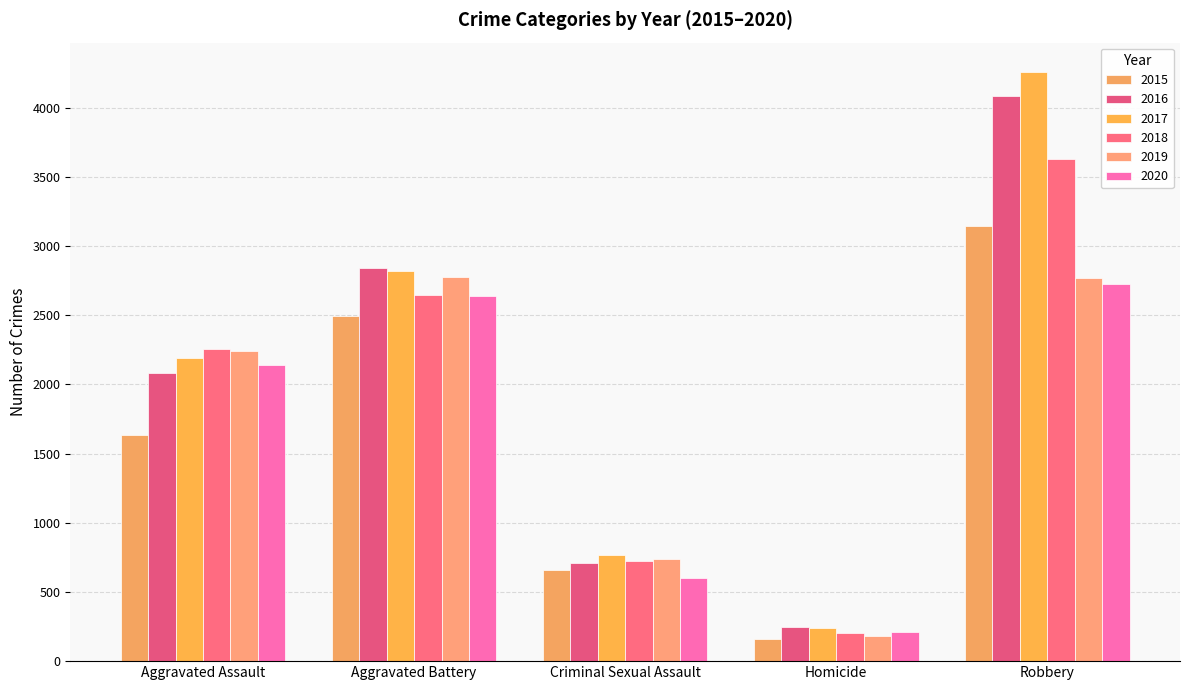

Reading left to right, what are all the values shown in this chart?

2015: Aggravated Assault=1635	Aggravated Battery=2492	Criminal Sexual Assault=661	Homicide=158	Robbery=3144
2016: Aggravated Assault=2080	Aggravated Battery=2839	Criminal Sexual Assault=711	Homicide=245	Robbery=4082
2017: Aggravated Assault=2189	Aggravated Battery=2816	Criminal Sexual Assault=769	Homicide=239	Robbery=4256
2018: Aggravated Assault=2252	Aggravated Battery=2646	Criminal Sexual Assault=723	Homicide=202	Robbery=3626
2019: Aggravated Assault=2242	Aggravated Battery=2779	Criminal Sexual Assault=735	Homicide=182	Robbery=2769
2020: Aggravated Assault=2136	Aggravated Battery=2638	Criminal Sexual Assault=600	Homicide=214	Robbery=2728